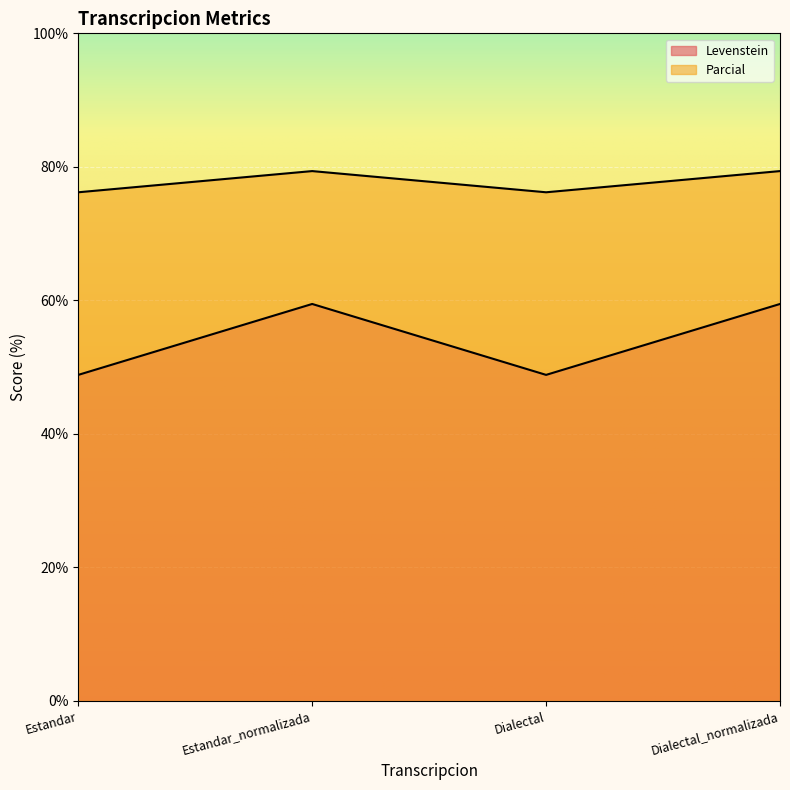

Reading left to right, transcribe all the data shown in this chart.

Levenstein: 48.8	59.5	48.8	59.5
Parcial: 76.2	79.4	76.2	79.4